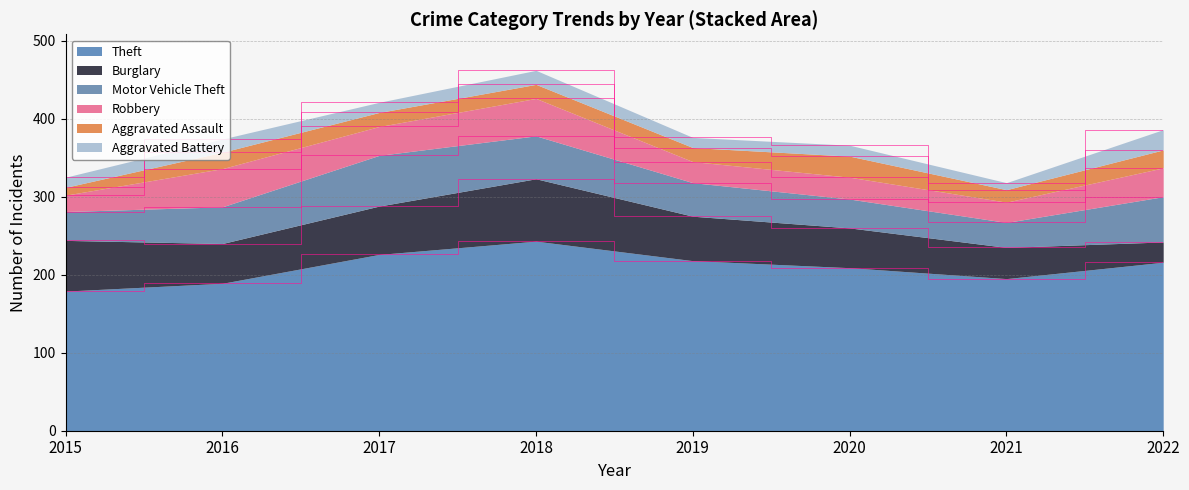

Which series has the largest total across all categories?

Theft